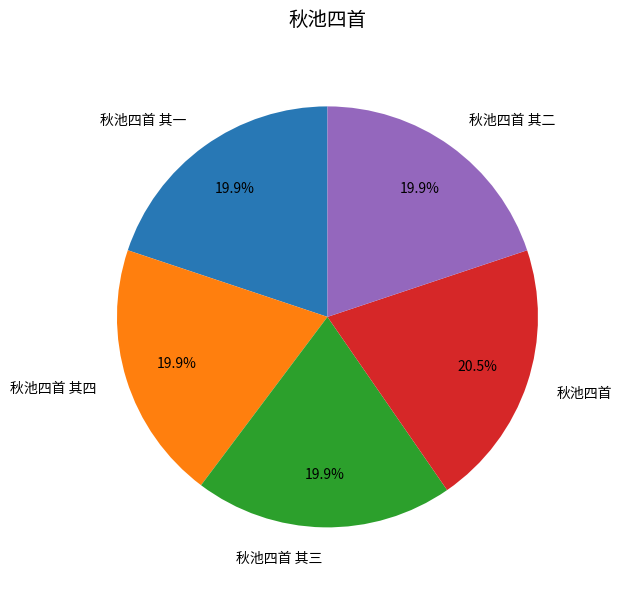

The 秋池四首 其二 slice represents 27% of the pie. True or false?

False